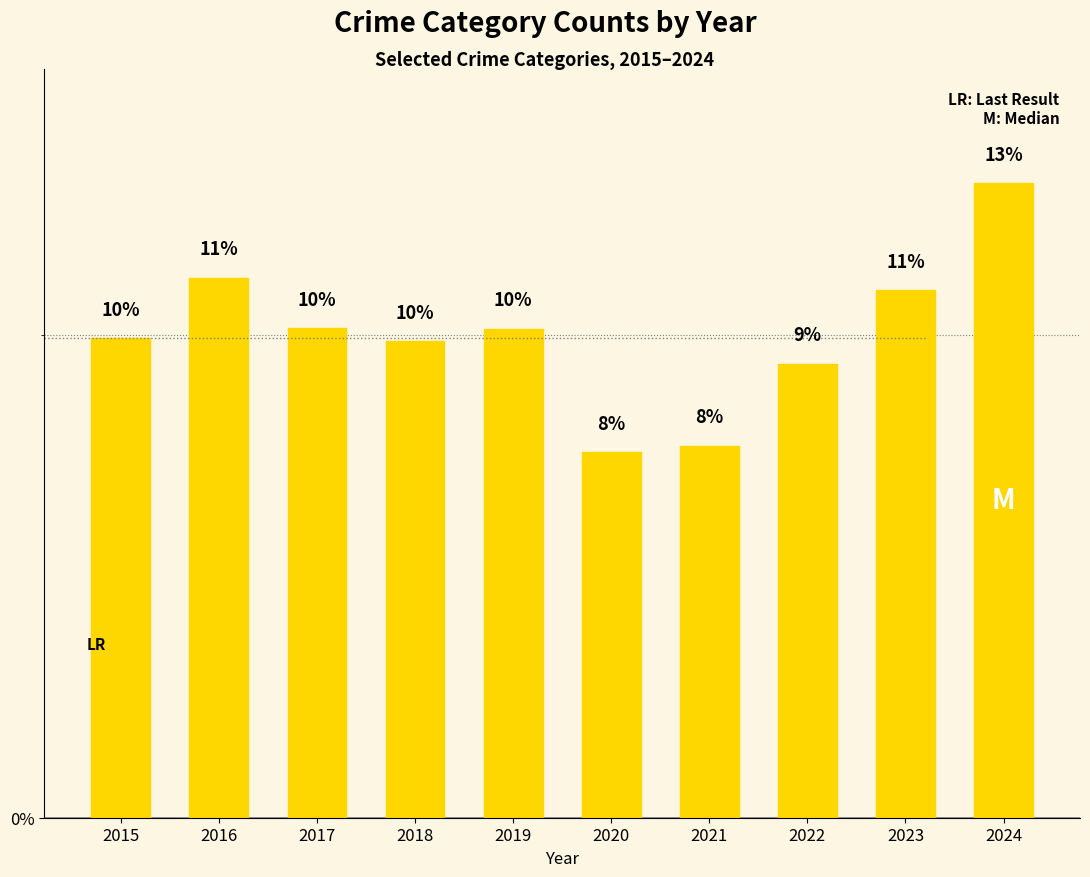

How many bars are there in total?

10